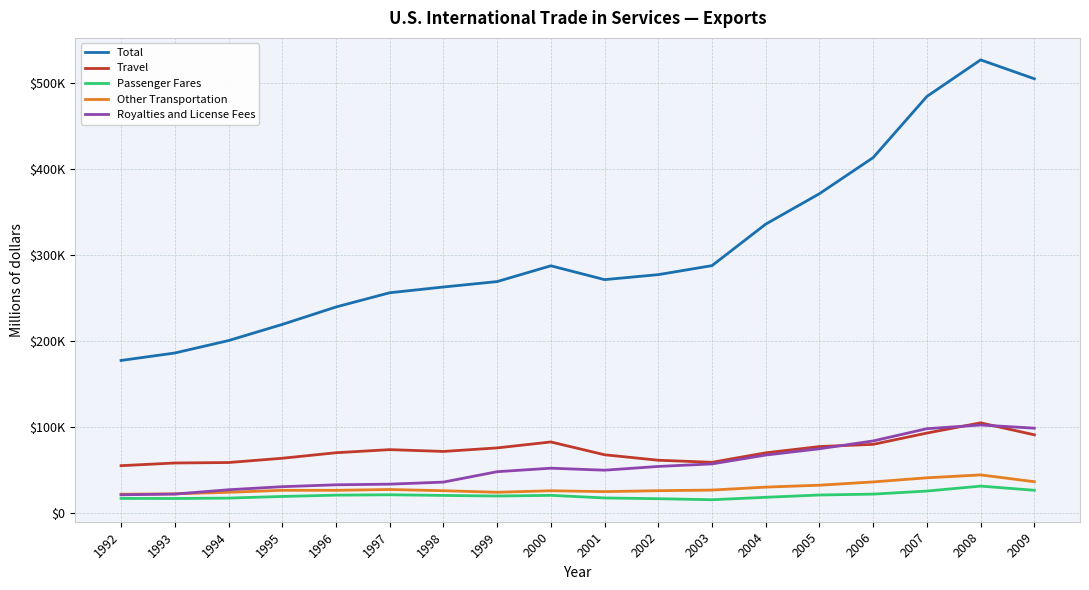

What value does the Travel series have at 1996, to the nearest 10?

69810